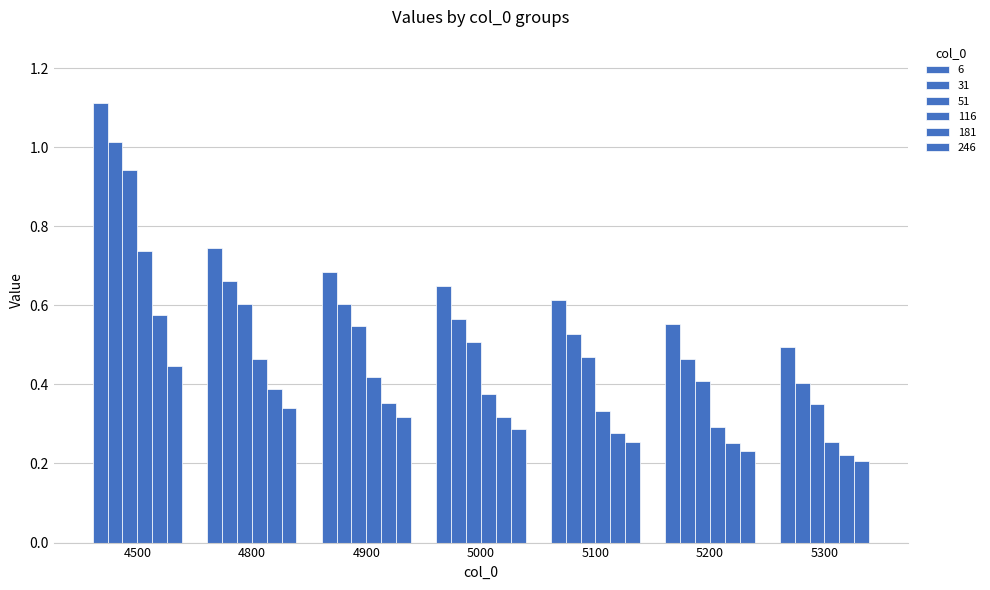

What is the difference between the maximum and minimum values in the 181 series?

0.4